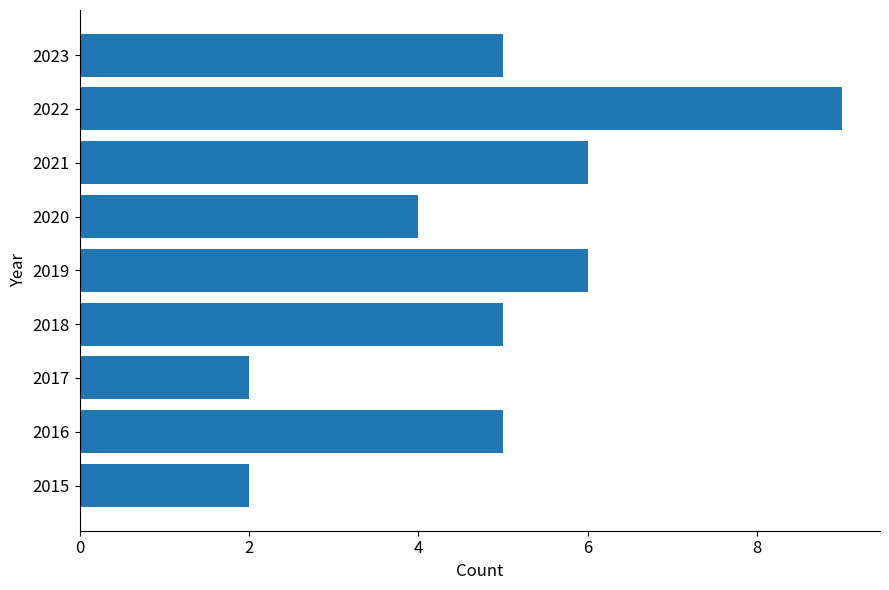

The value at 2016 is 5. True or false?

True